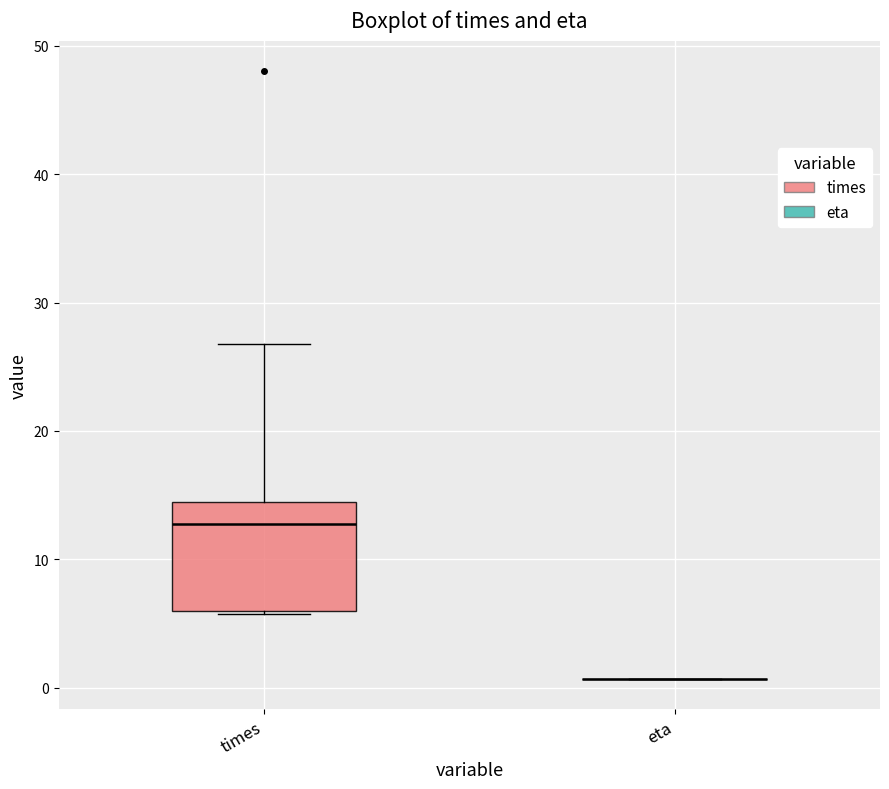

Reading left to right, read every box against the y-axis: the position of its median line, the range the box covers, and the ends of its whiskers. The values are not printed on the chart, so give them approximately, as read against the axis.

times: median 13, box 6 to 14, whiskers 6 to 27
eta: box collapsed to a line at 1, whiskers 1 to 1